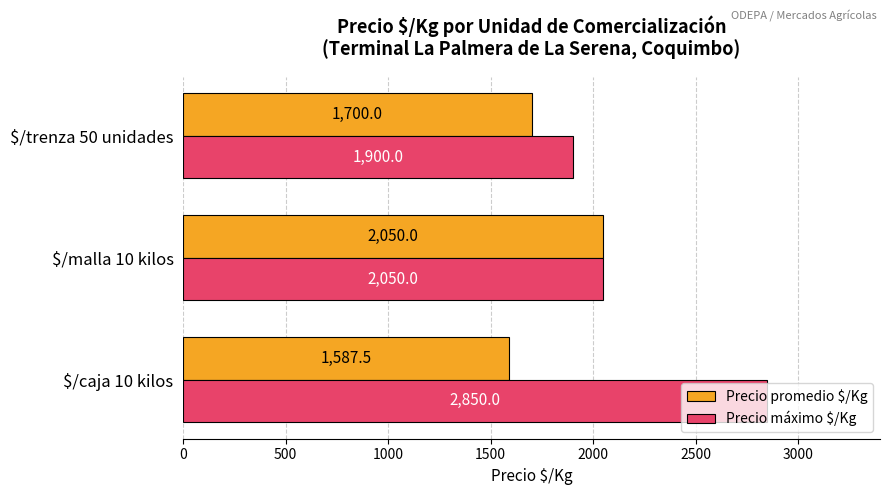

Which series has the largest range (max minus min)?

Precio máximo $/Kg